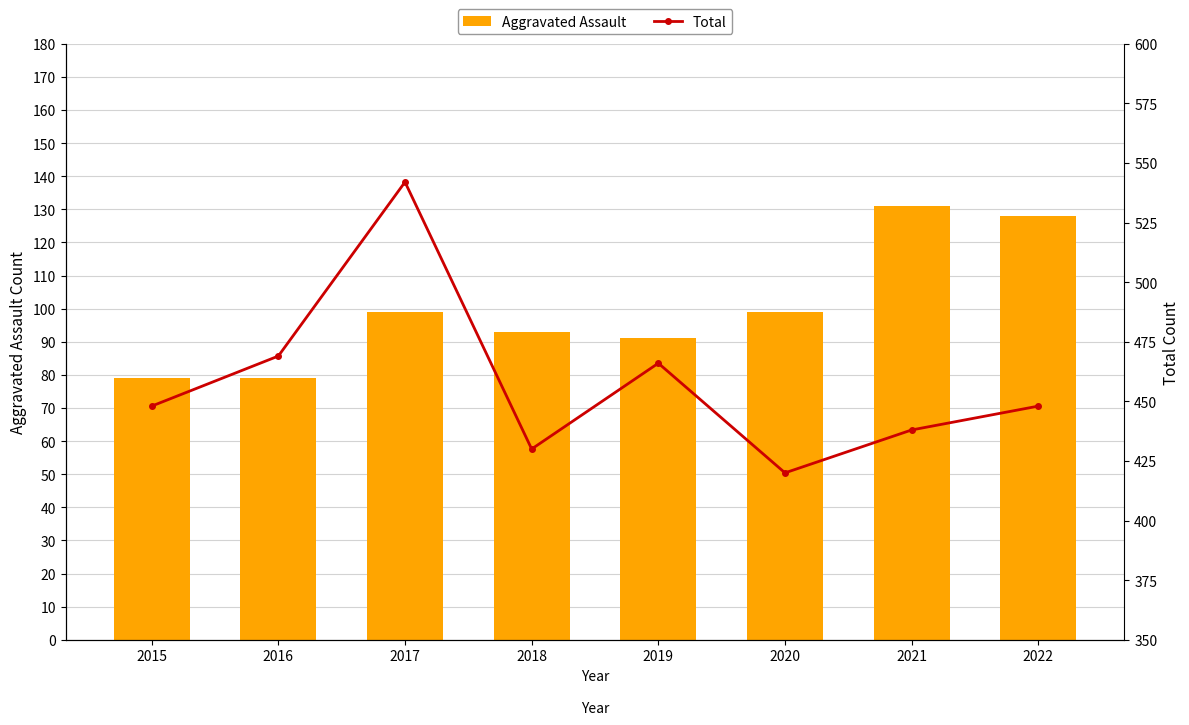

How many categories are shown in the chart?

8